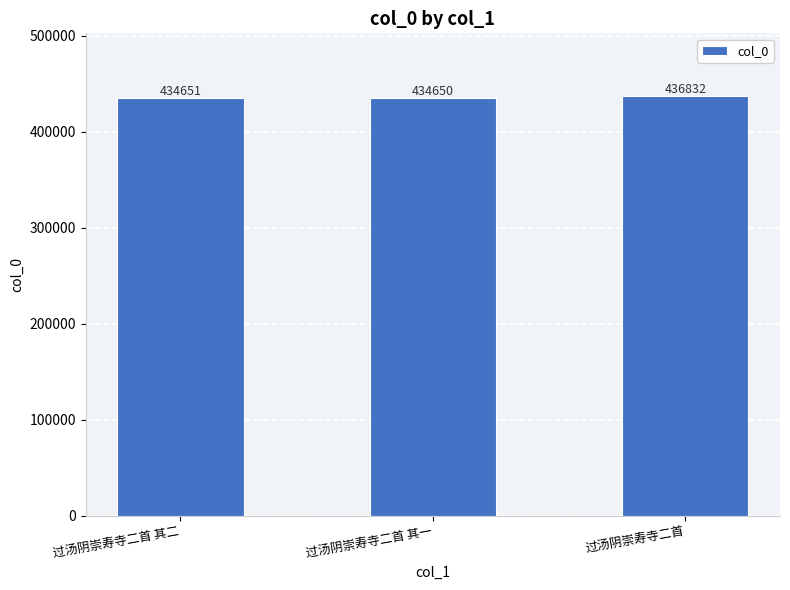

What is the label of the 2nd bar from the left?

过汤阴崇寿寺二首 其一